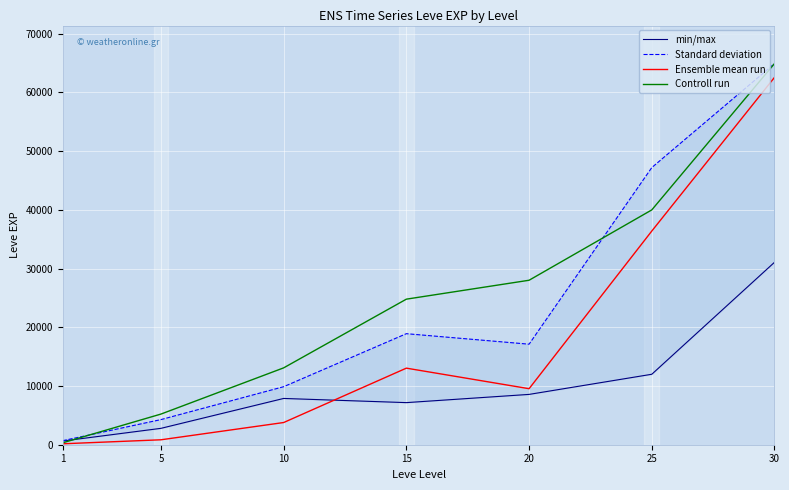

What is the minimum value shown in the chart?

160